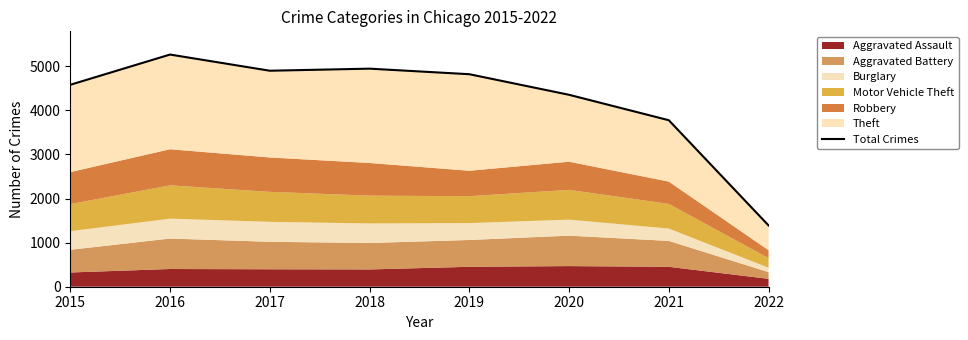

What is the value of the 8th point from the left?

1390